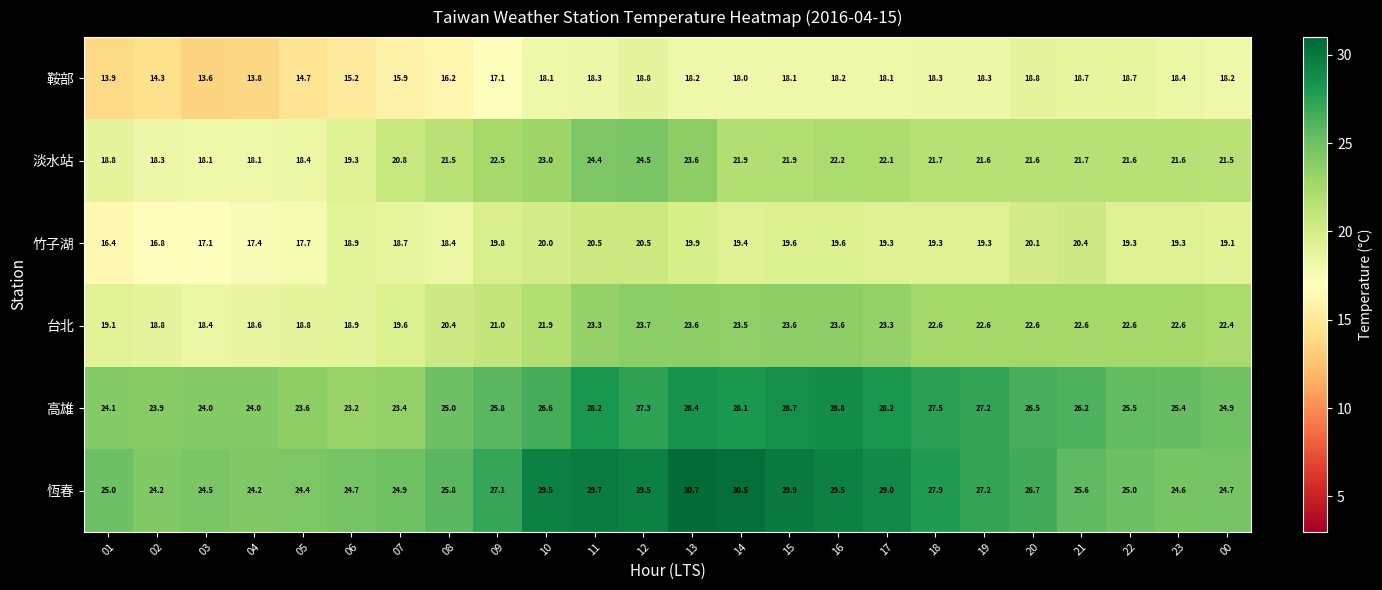

The 恆春 series shows 29.5 at 12. True or false?

True